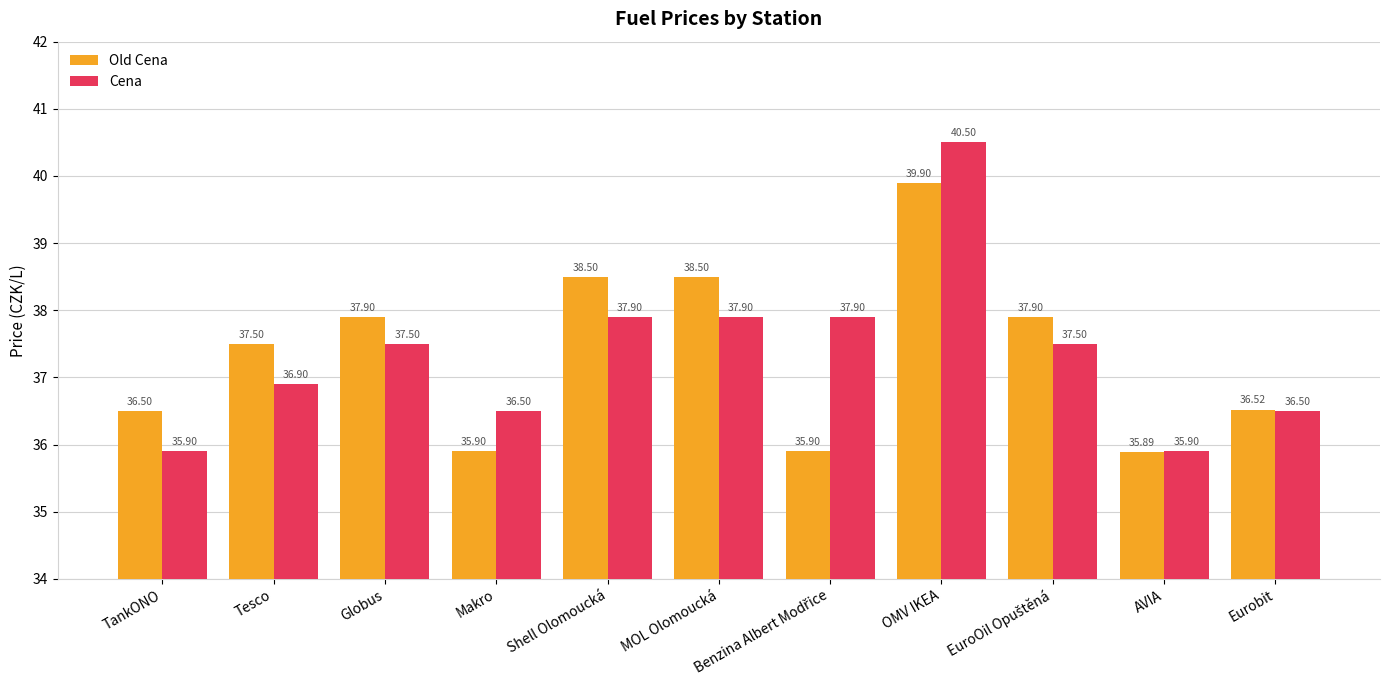

Which series has the widest spread of values?

Cena